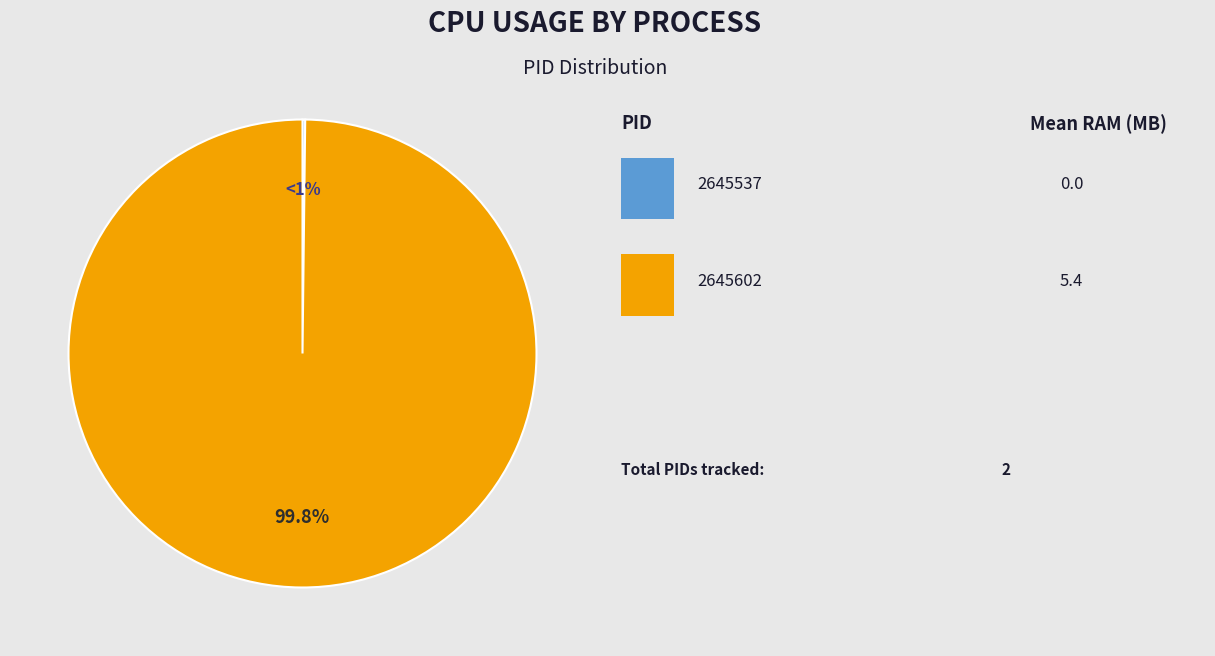

What is the majority slice?

2645602